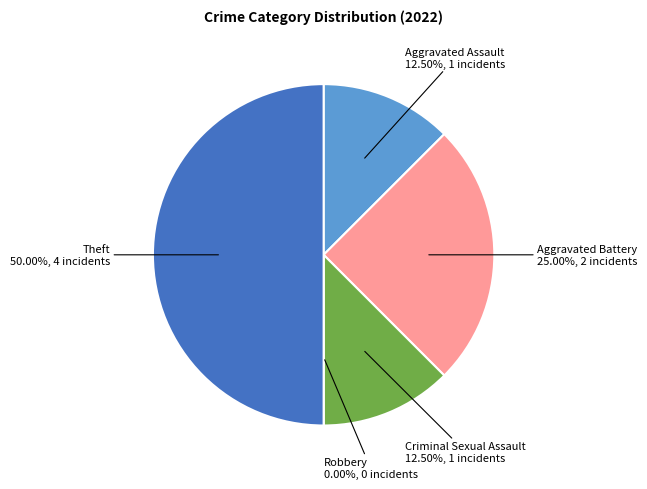

Rank the categories by value from lowest to highest.

Robbery, Aggravated Assault, Criminal Sexual Assault, Aggravated Battery, Theft